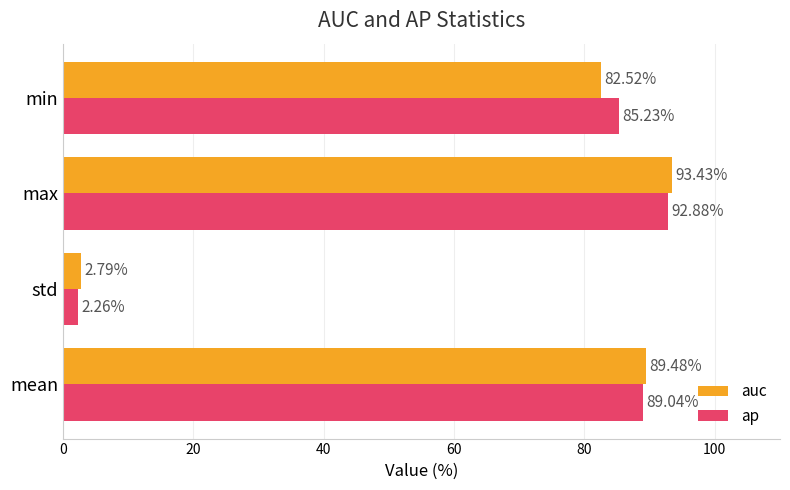

What is the difference between the maximum and minimum values in the ap series?

90.6